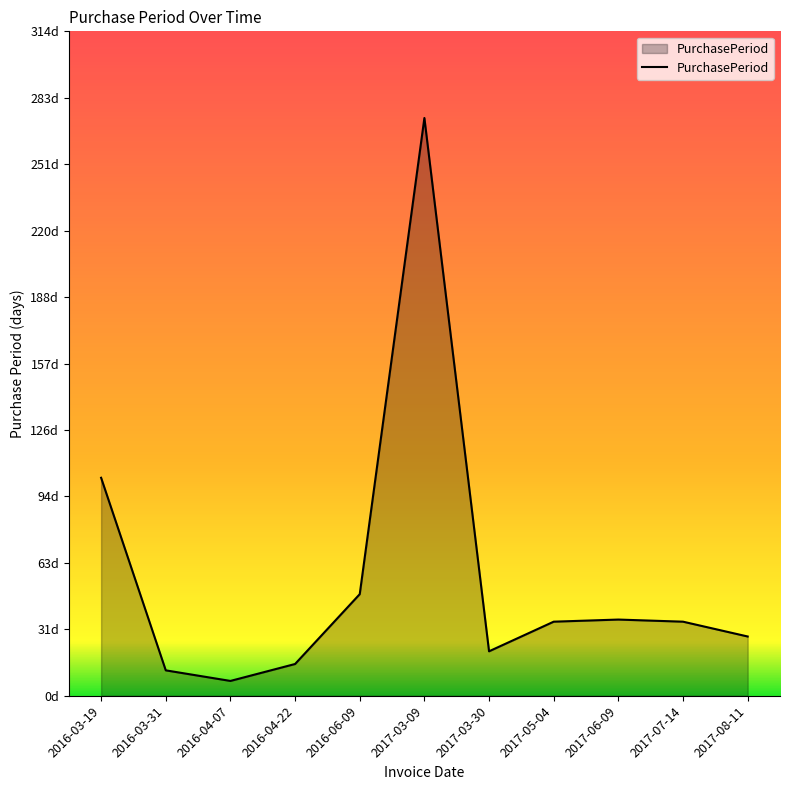

List the labels in order of value, largest first.

2017-03-09, 2016-03-19, 2016-06-09, 2017-06-09, 2017-05-04, 2017-07-14, 2017-08-11, 2017-03-30, 2016-04-22, 2016-03-31, 2016-04-07